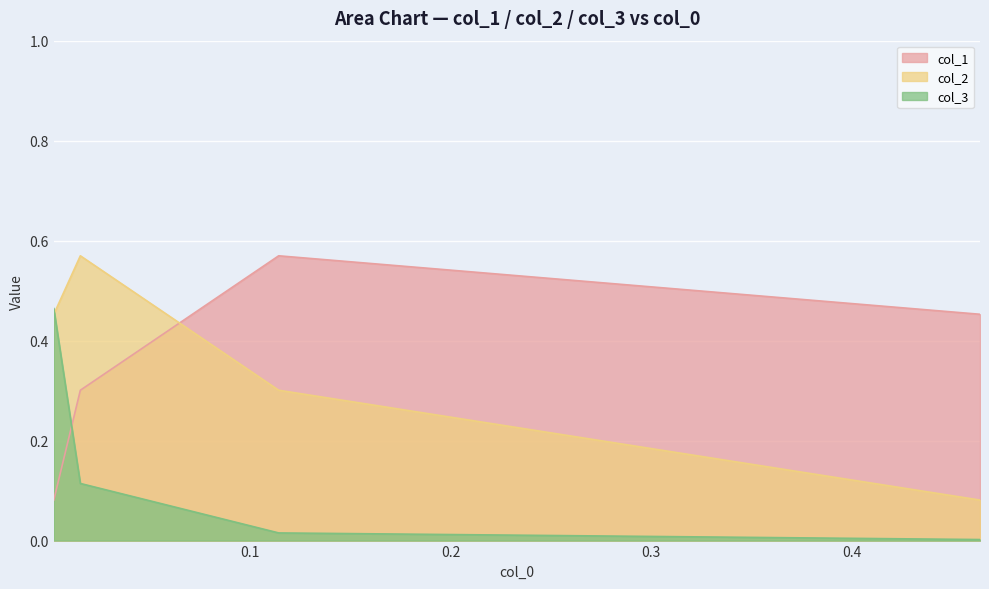

In col_2, how many points are higher than both neighbors (excluding endpoints)?

1